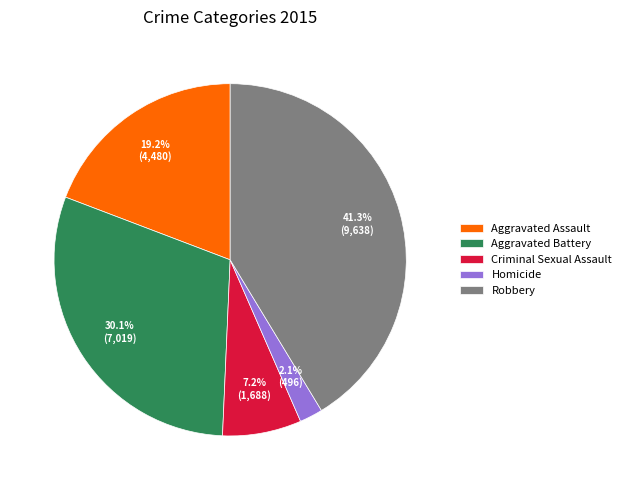

Does any single category account for the majority?

No